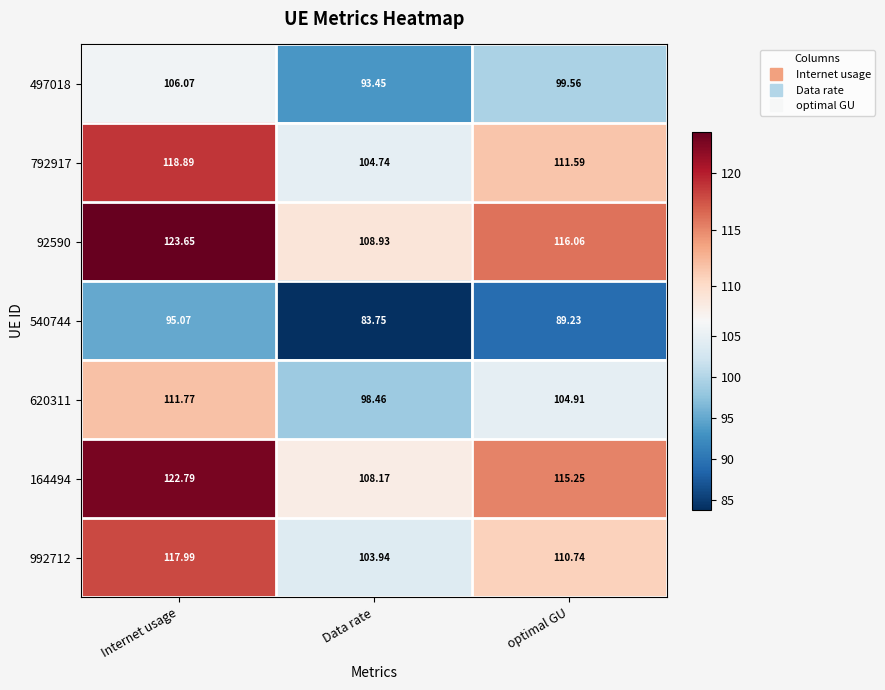

At how many categories does at least one series exceed 115?

2